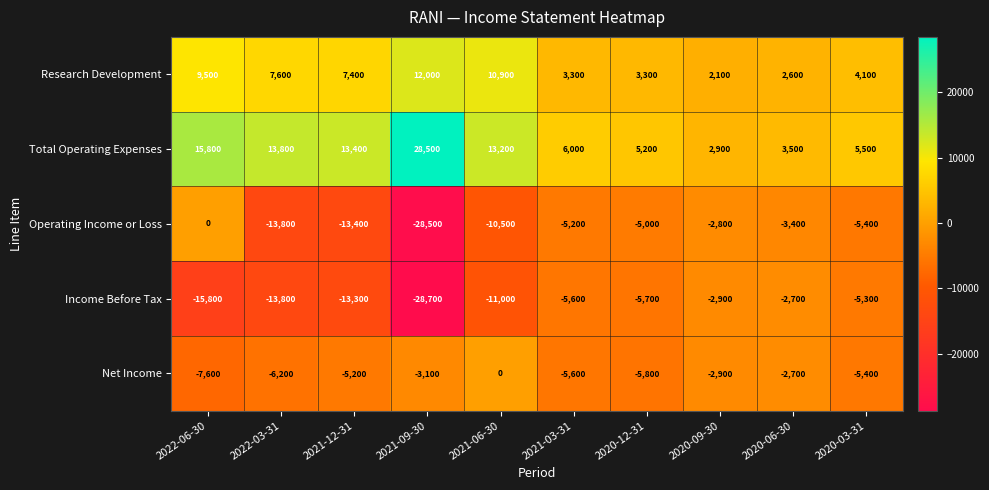

What is the spread (max minus min) of values at 2020-12-31?

11000